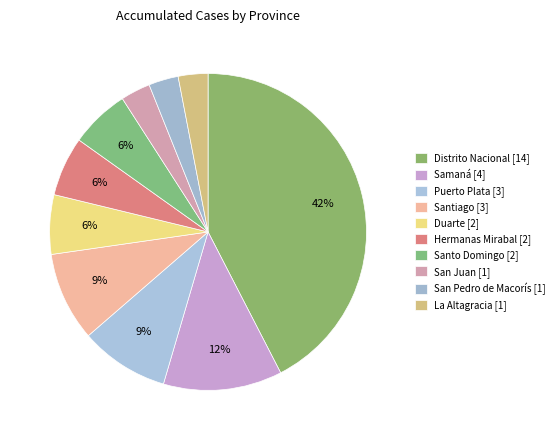

Count the number of slices in the pie.

10